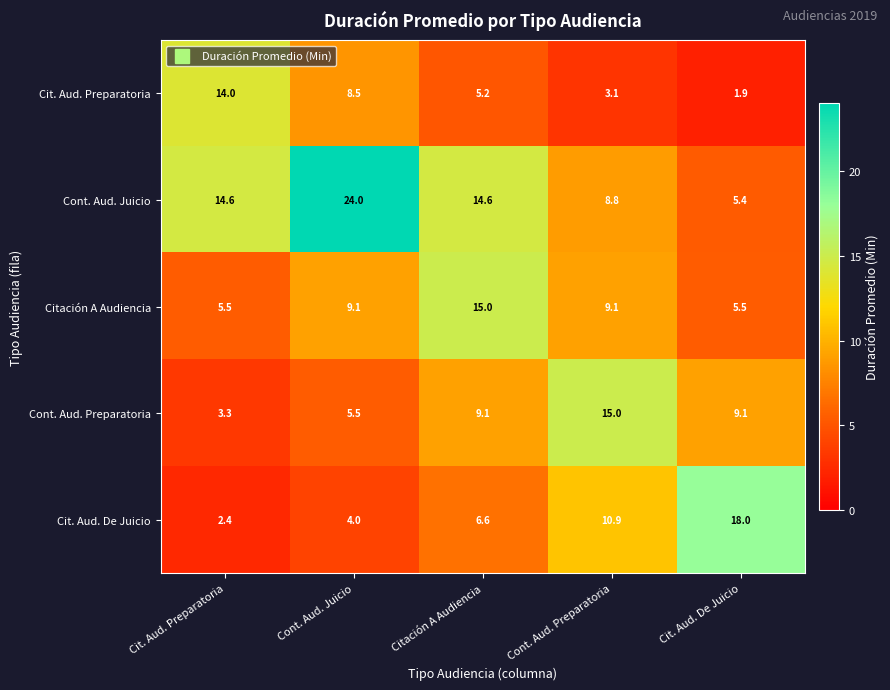

Rank the series at Citación A Audiencia from lowest to highest value.

Cit. Aud. Preparatoria, Cit. Aud. De Juicio, Cont. Aud. Preparatoria, Cont. Aud. Juicio, Citación A Audiencia